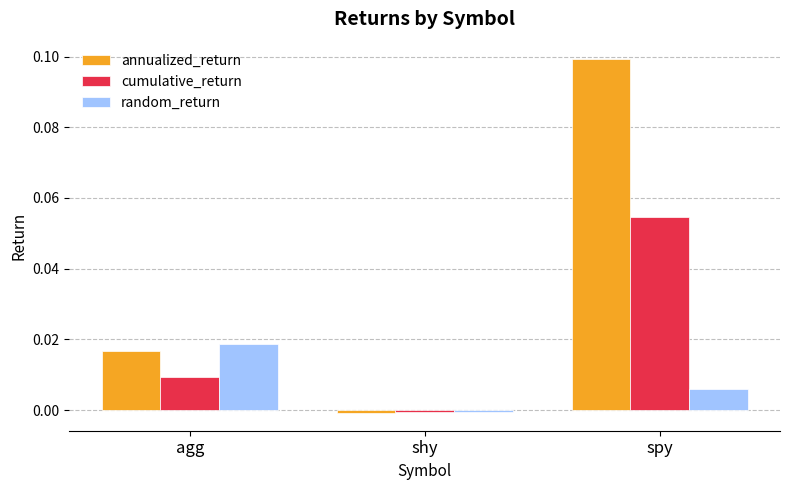

How many values in the cumulative_return series exceed 0?

2